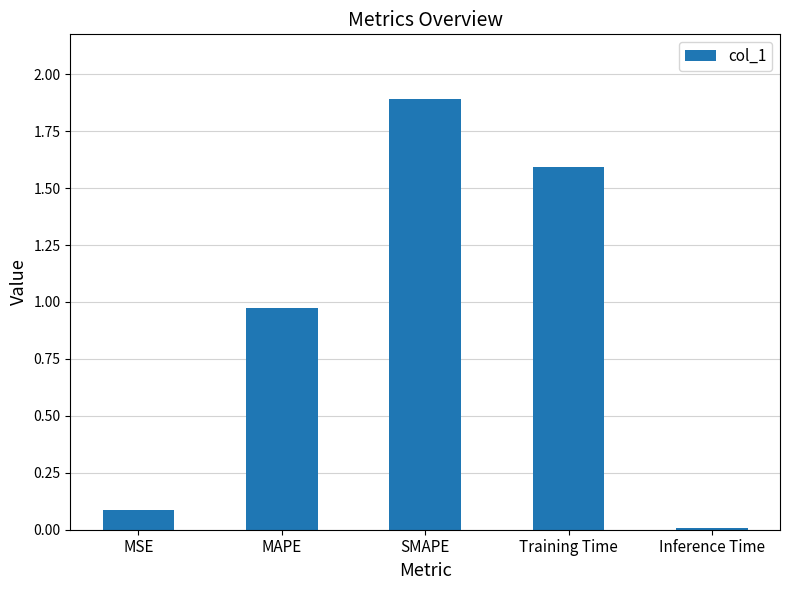

What is the change in value from MSE to SMAPE?

+1.8